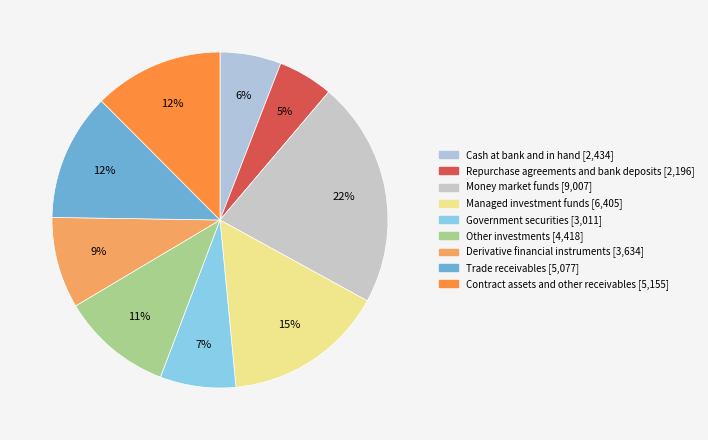

Is it true that Other investments is 11% of the pie?

True